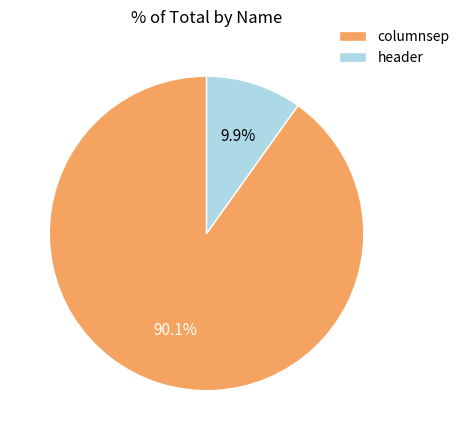

To the nearest percent, what is the combined percentage of columnsep and header?

100%